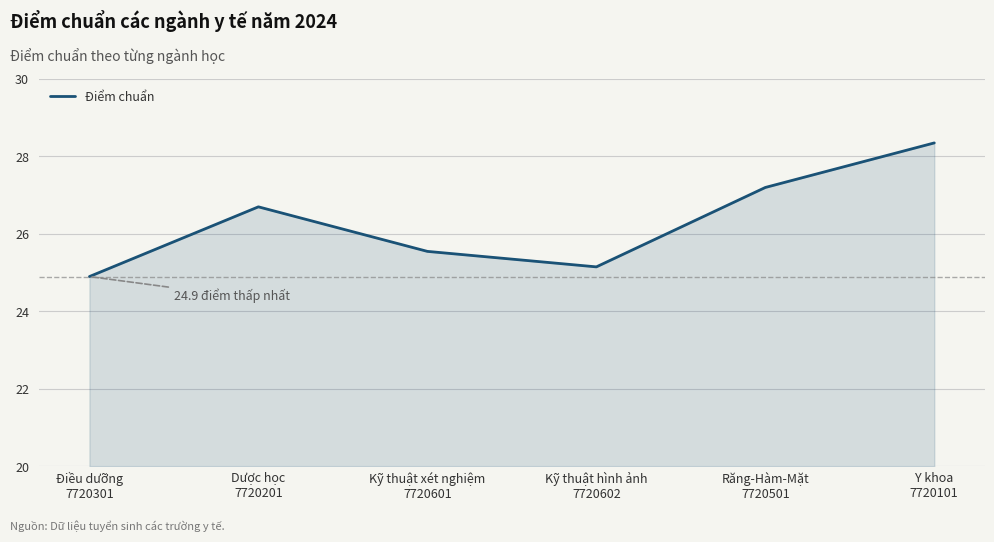

What is the average value?

26.3